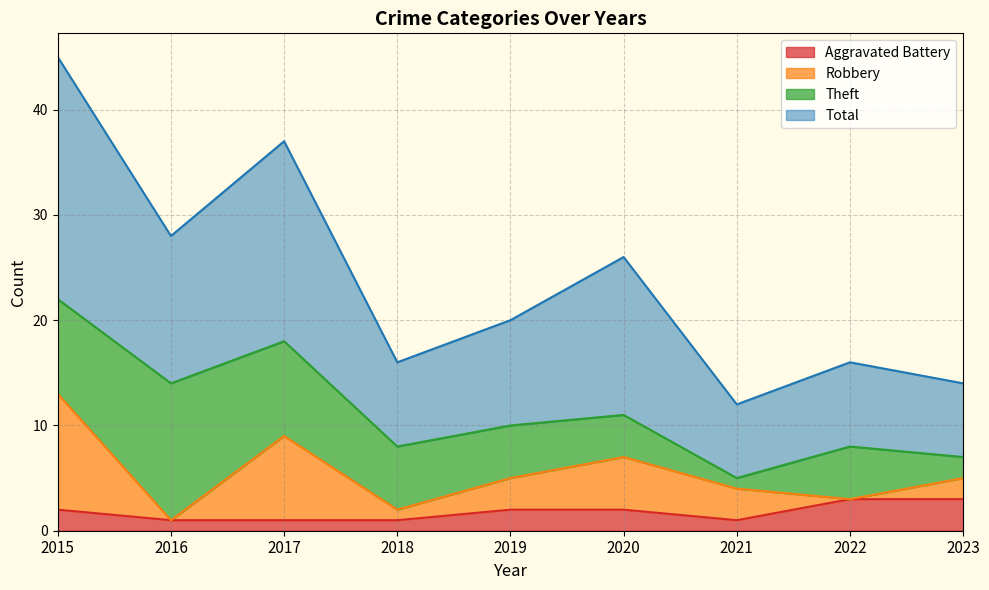

True or false: Total and Aggravated Battery cross at least once.

False